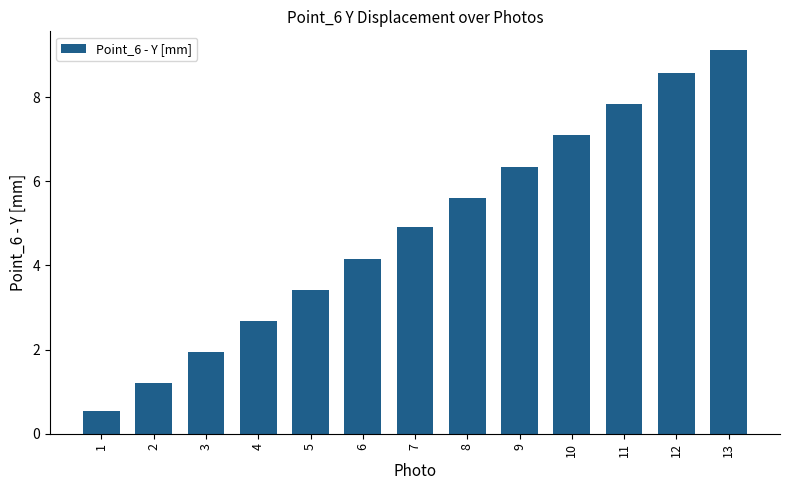

Is it true that the value at 3 is 0.6?

False